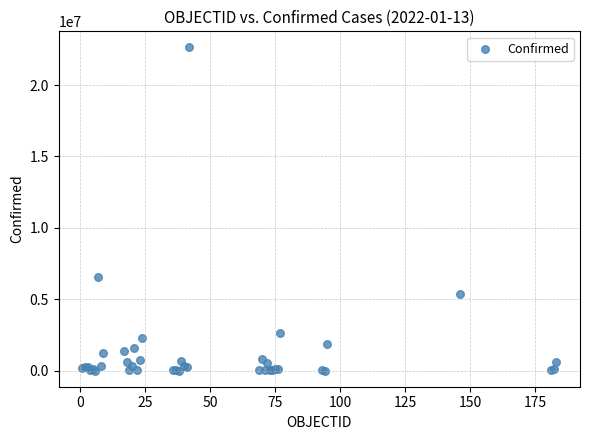

What Y value in the scatter plot is closest to 11319598?

6533635